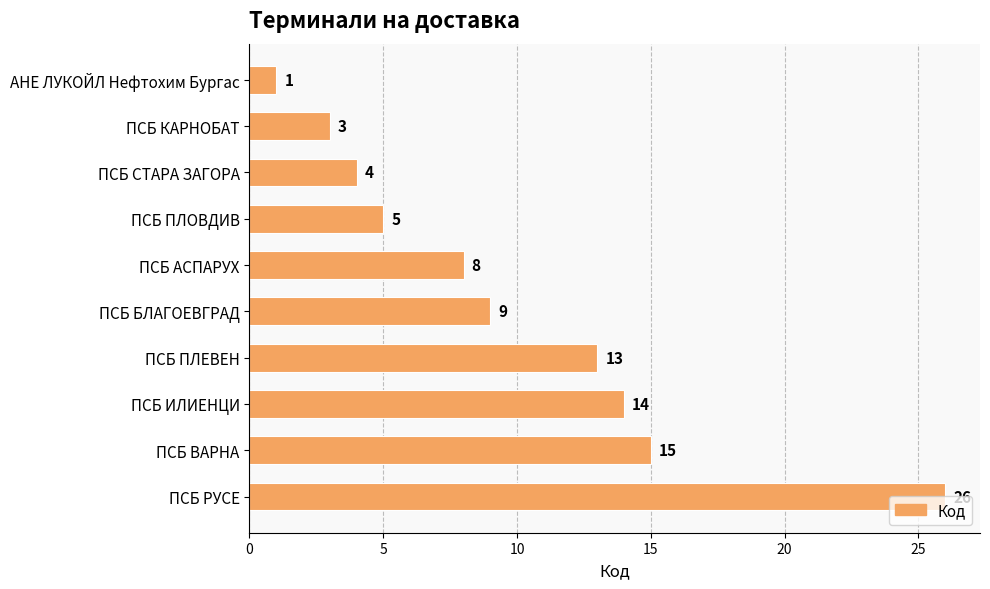

Which label corresponds to the largest value in the chart?

ПСБ РУСЕ